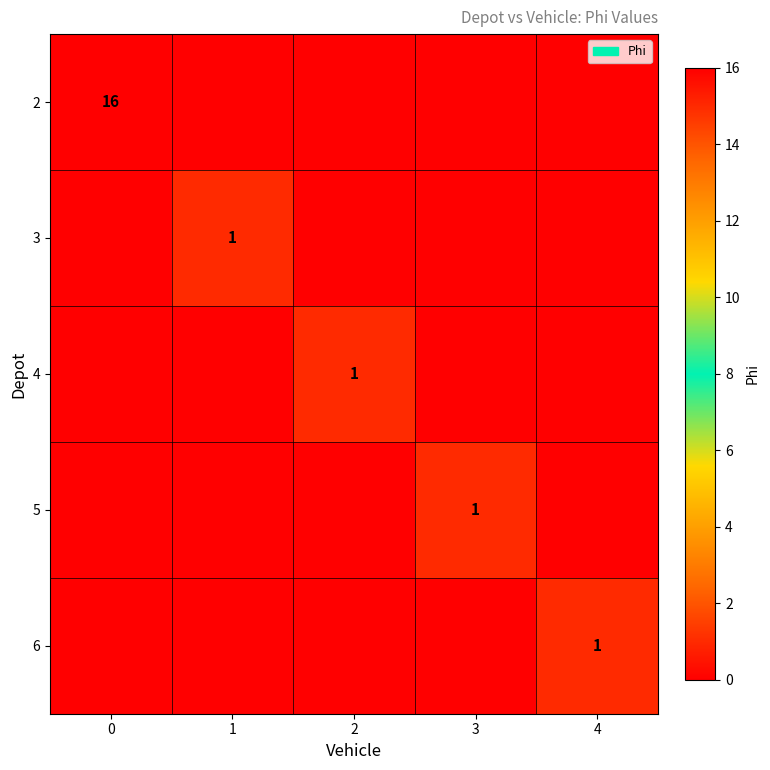

The value of 6 at 4 is 0. True or false?

False